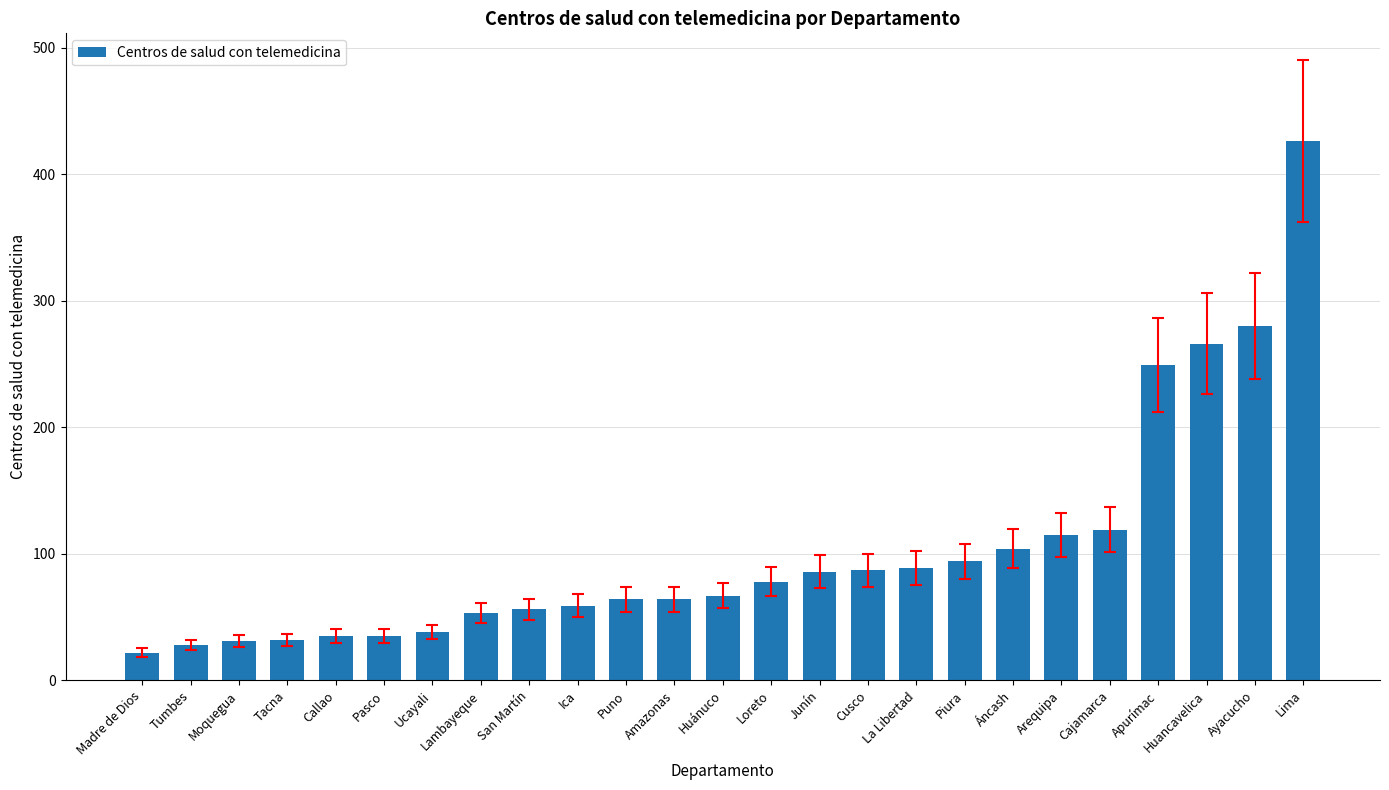

What is the difference between the values at Apurímac and Junín?

163